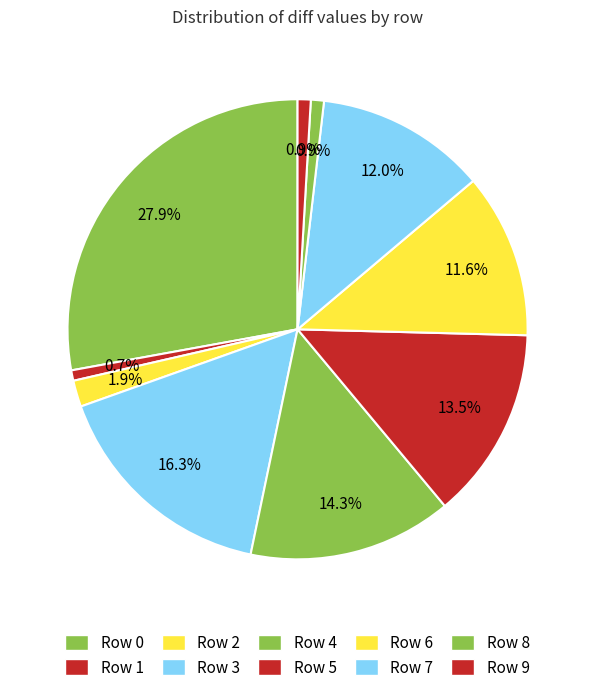

True or false: Row 6 accounts for 12% of the total.

True